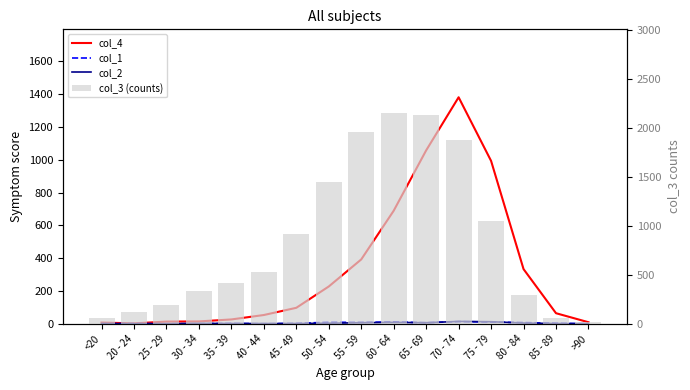

How many data points does each series have?

16